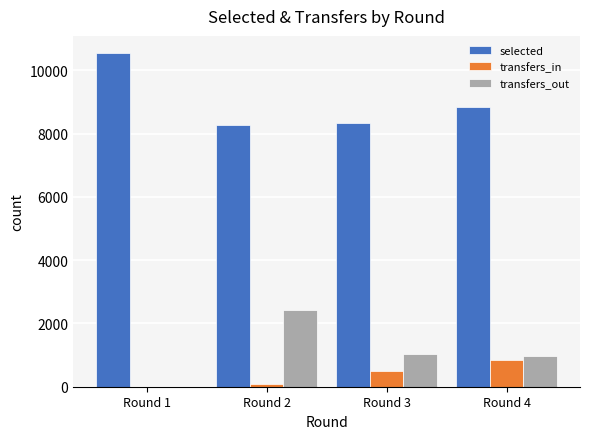

Which series has the largest total across all categories?

selected